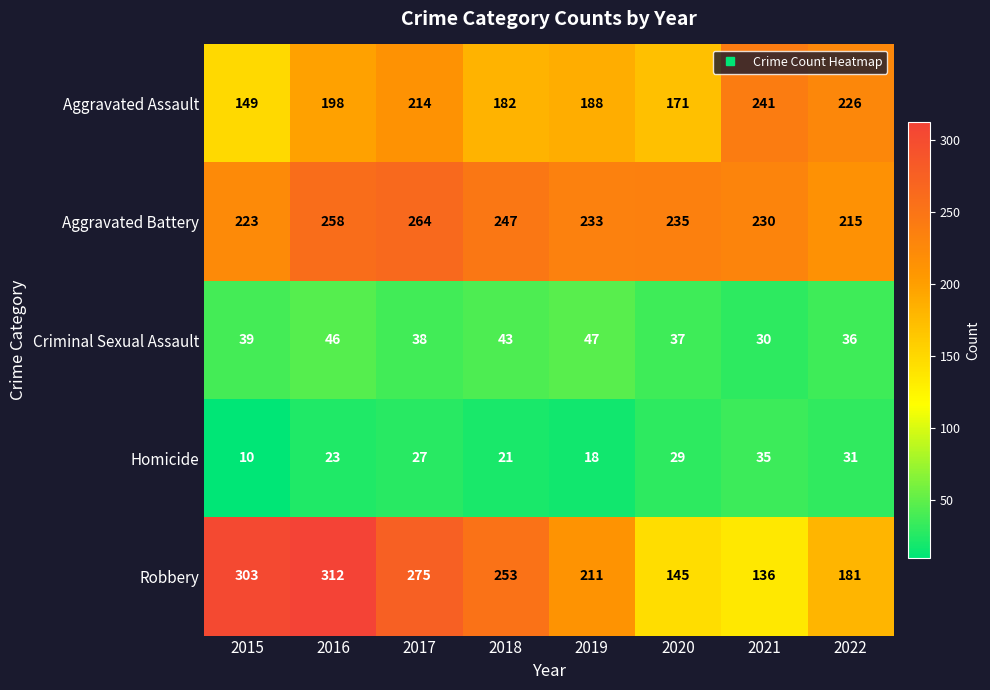

Which series changed the most between 2021 and 2022?

Robbery